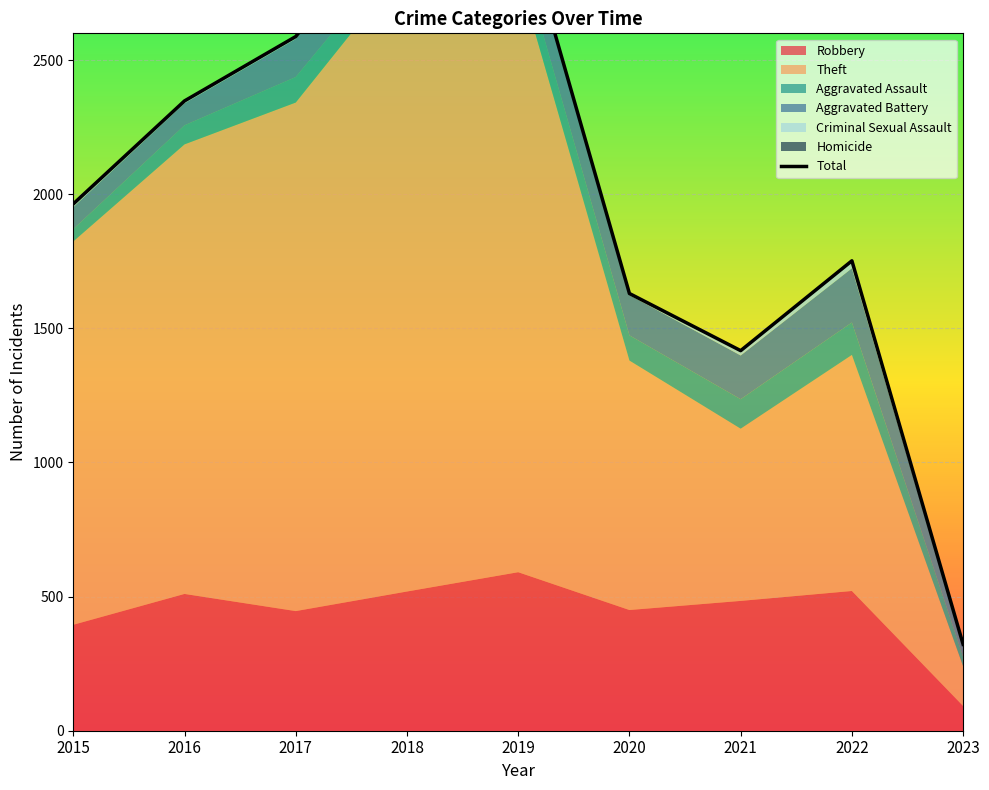

Which label corresponds to the largest value in the chart?

2018